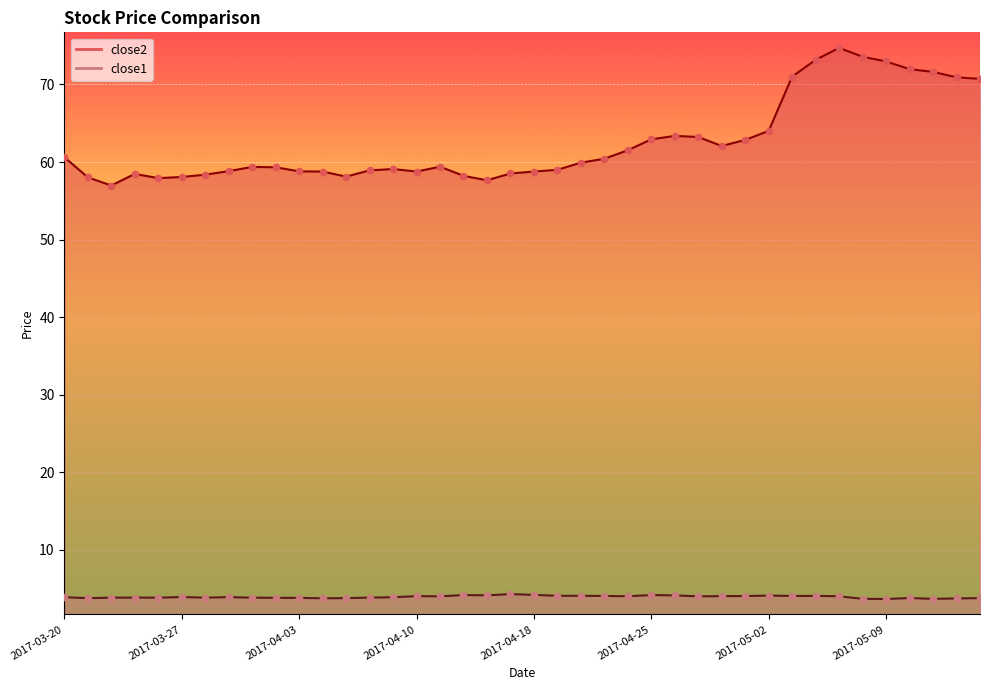

At how many categories does at least one series exceed 58?

37